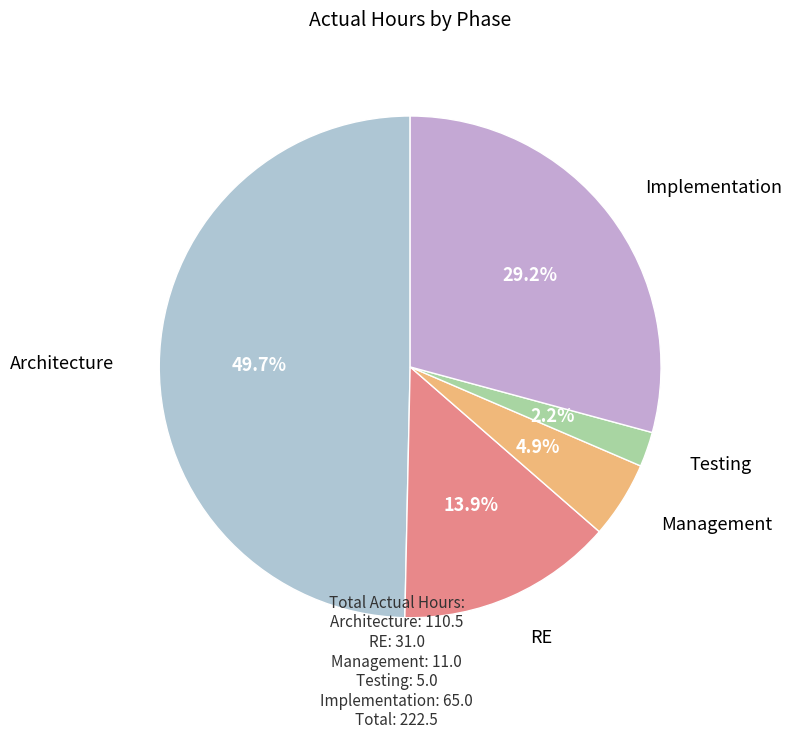

Between Implementation and Architecture, which is larger?

Architecture